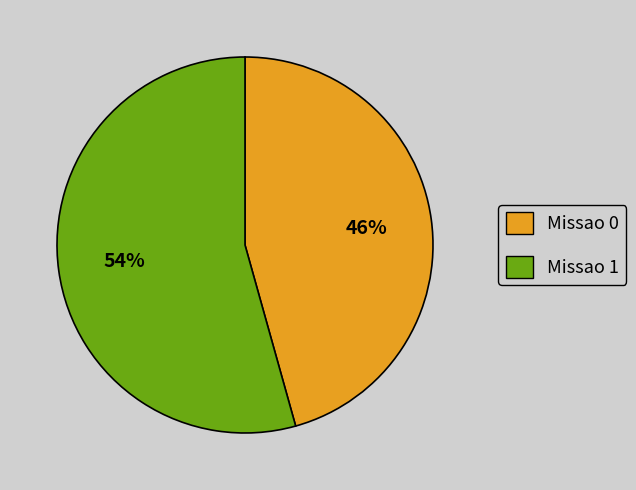

Which has a higher value, Missao 0 or Missao 1?

Missao 1